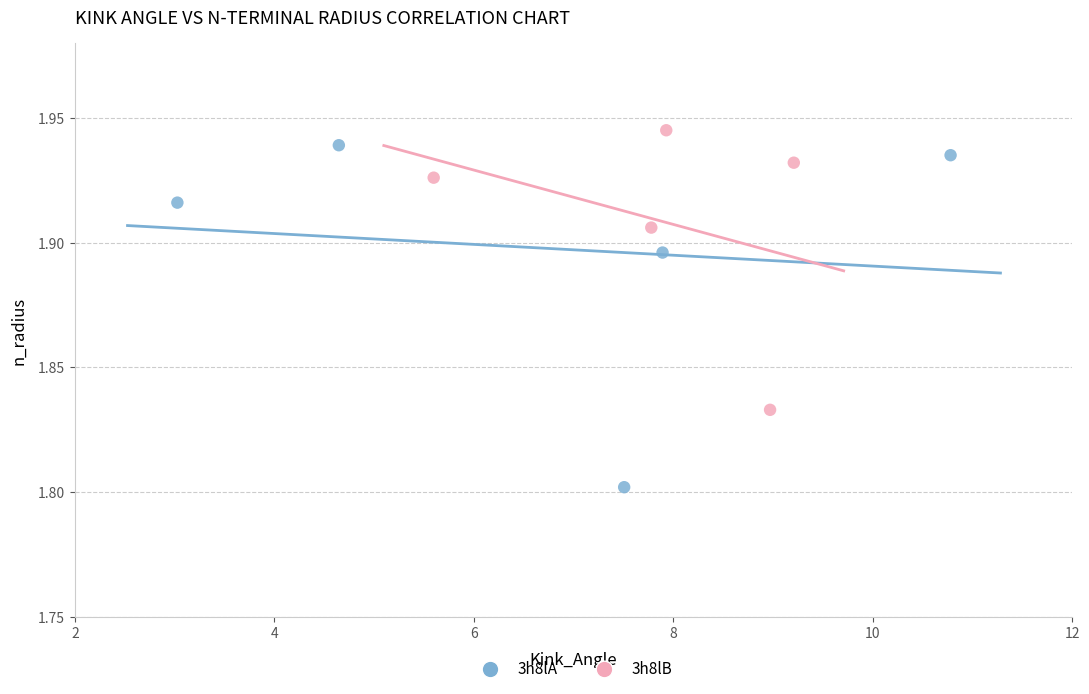

Which series reaches the minimum Y coordinate?

3h8lA